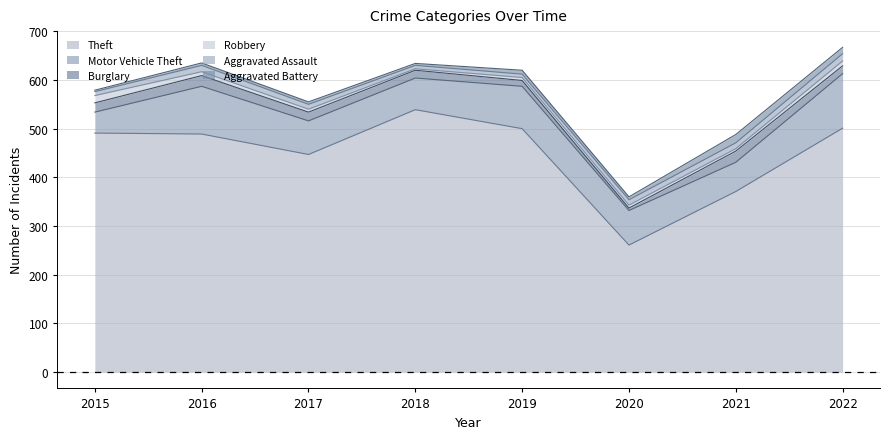

Reading left to right, transcribe all the data shown in this chart.

Theft: 2015=491	2016=489	2017=447	2018=539	2019=500	2020=261	2021=371	2022=501
Motor Vehicle Theft: 2015=43	2016=98	2017=69	2018=65	2019=87	2020=71	2021=60	2022=112
Burglary: 2015=19	2016=22	2017=18	2018=16	2019=12	2020=5	2021=23	2022=16
Robbery: 2015=15	2016=8	2017=6	2018=3	2019=6	2020=6	2021=5	2022=10
Aggravated Assault: 2015=8	2016=13	2017=10	2018=7	2019=7	2020=11	2021=12	2022=15
Aggravated Battery: 2015=3	2016=5	2017=5	2018=4	2019=8	2020=6	2021=17	2022=13